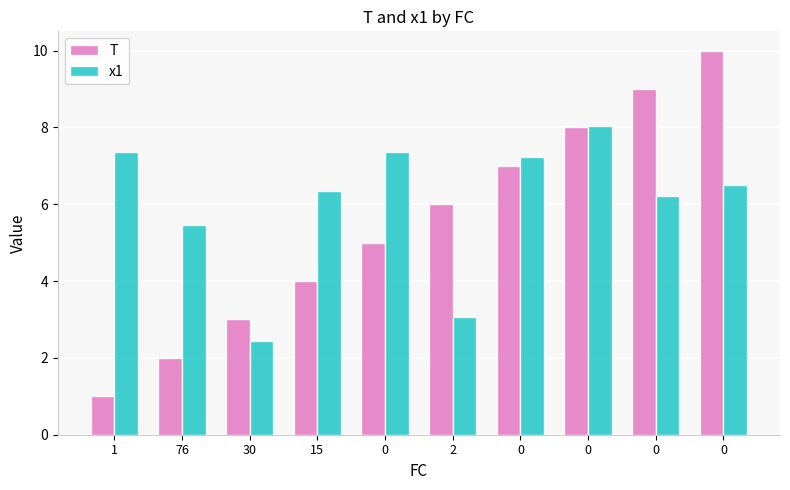

What are all the series names shown in the legend?

T, x1